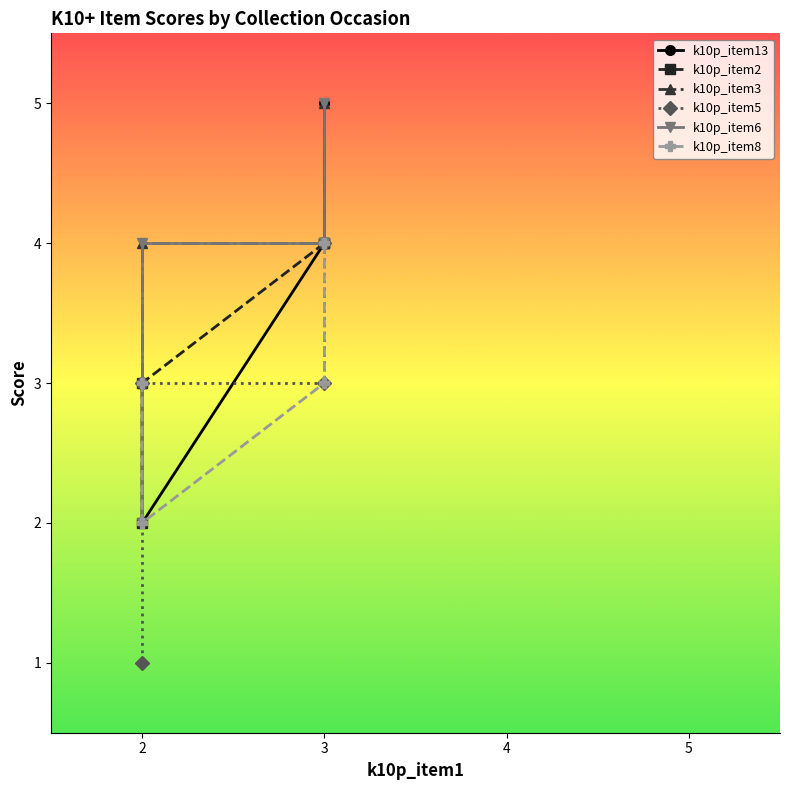

Does the chart display data point markers on the line(s)?

Yes